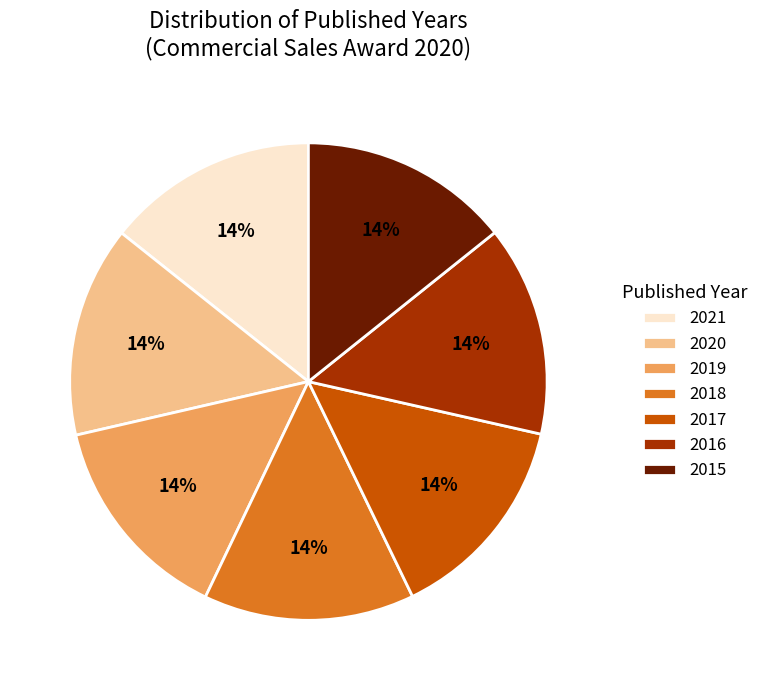

To the nearest percent, what is the average slice percentage?

14%